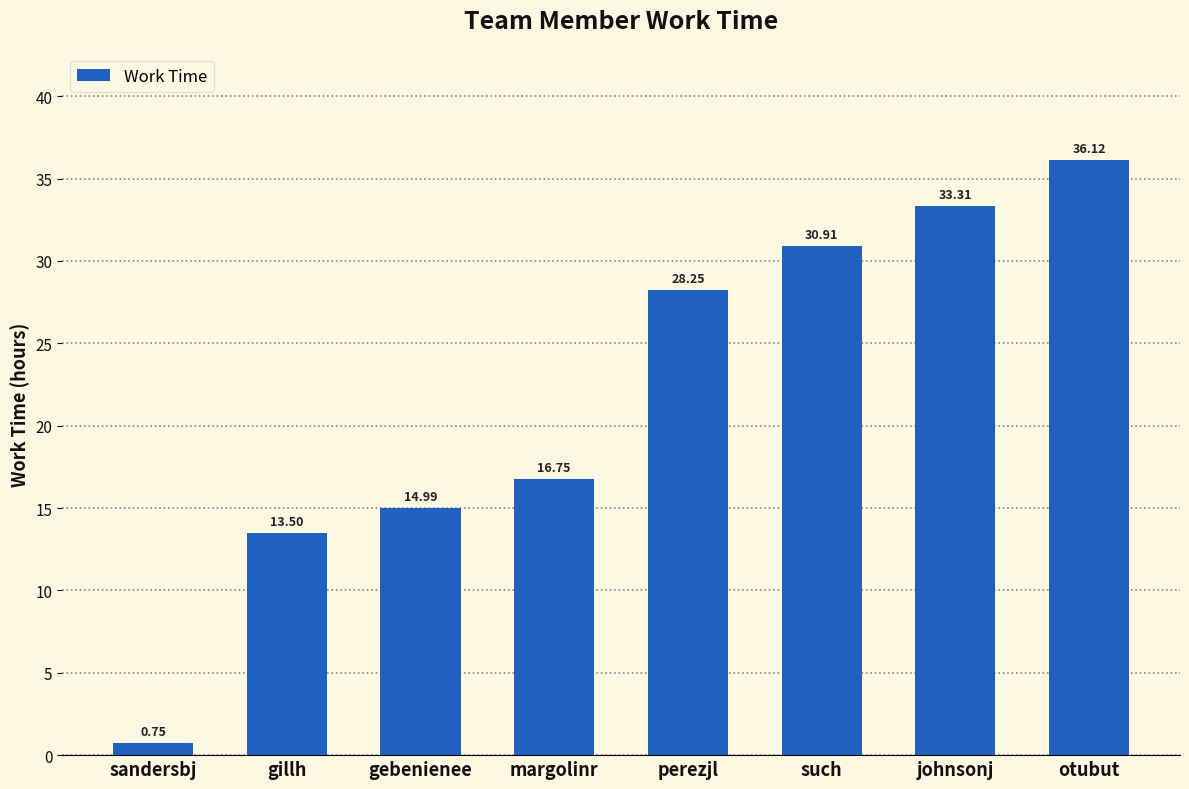

What is the label of the 4th bar from the left?

margolinr